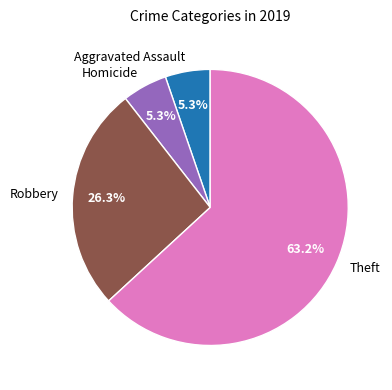

Combined, do Aggravated Assault and Theft account for over 50%?

Yes